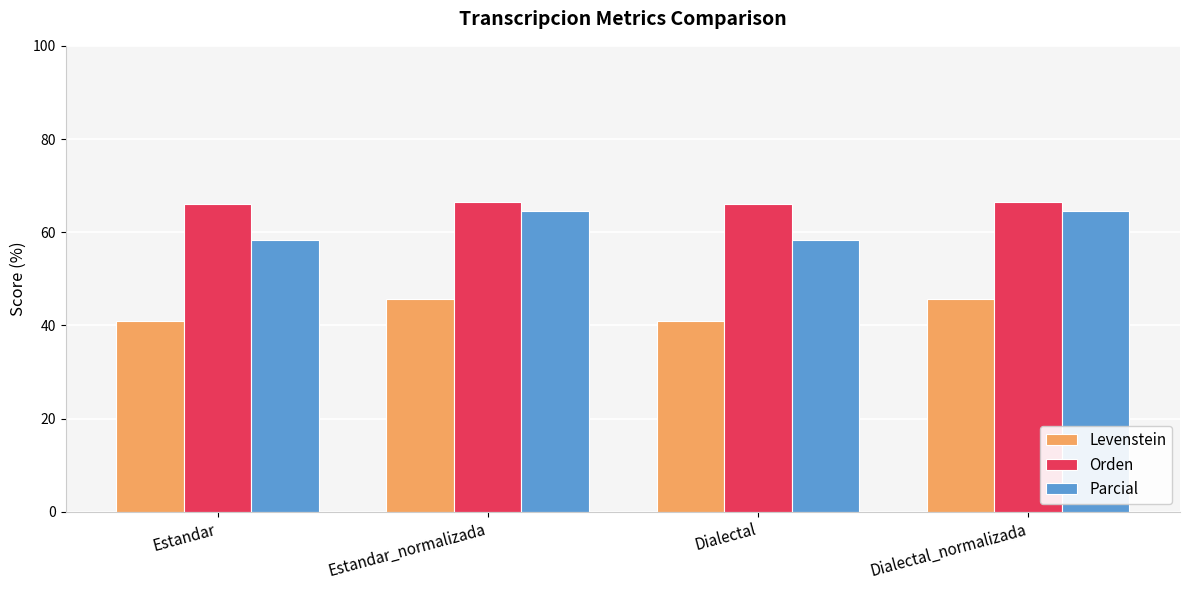

What is the difference between the highest and lowest values at Dialectal?

25.1